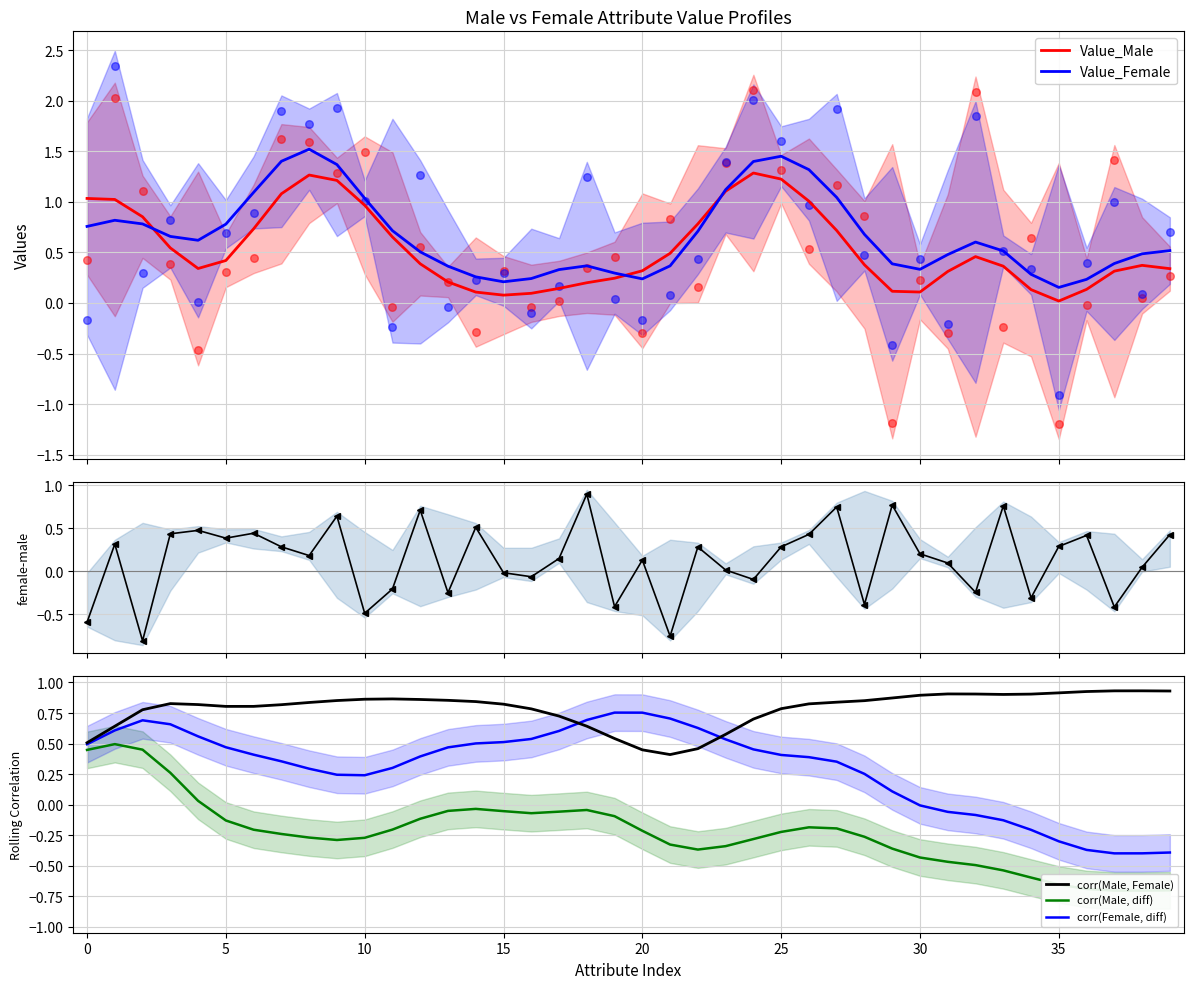

Is it true that corr(Female, diff) equals 0.5 at 15?

True